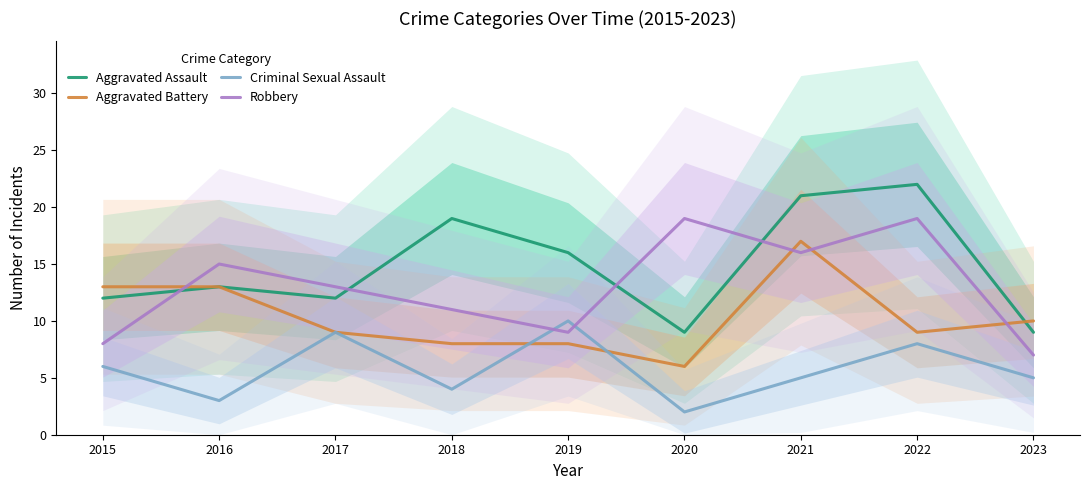

The value of Aggravated Battery at 2019 is 8. True or false?

True